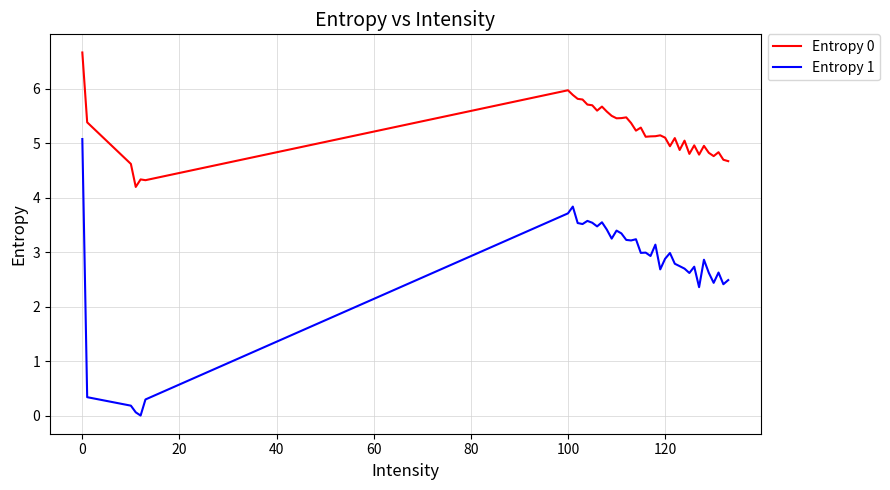

At how many categories does at least one series exceed 1?

40